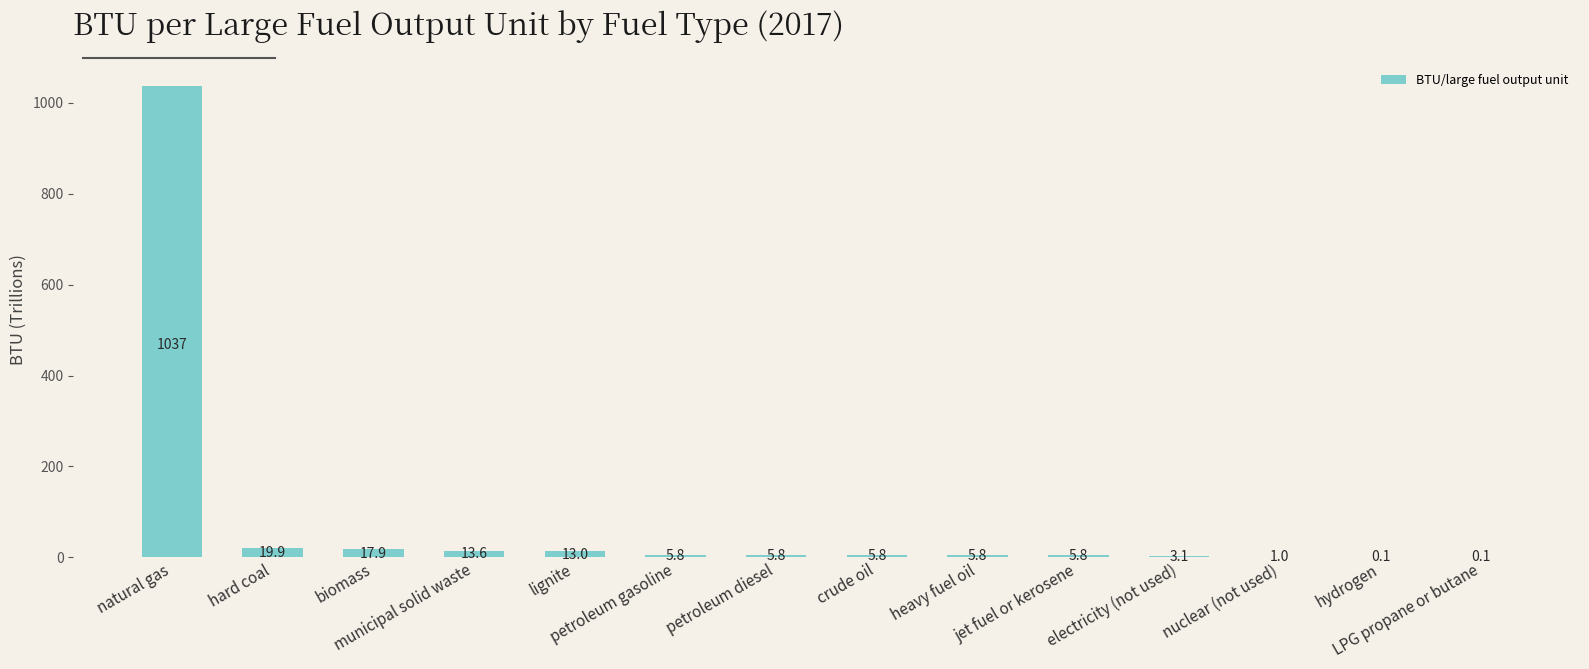

What is the greatest value displayed?

1037.0